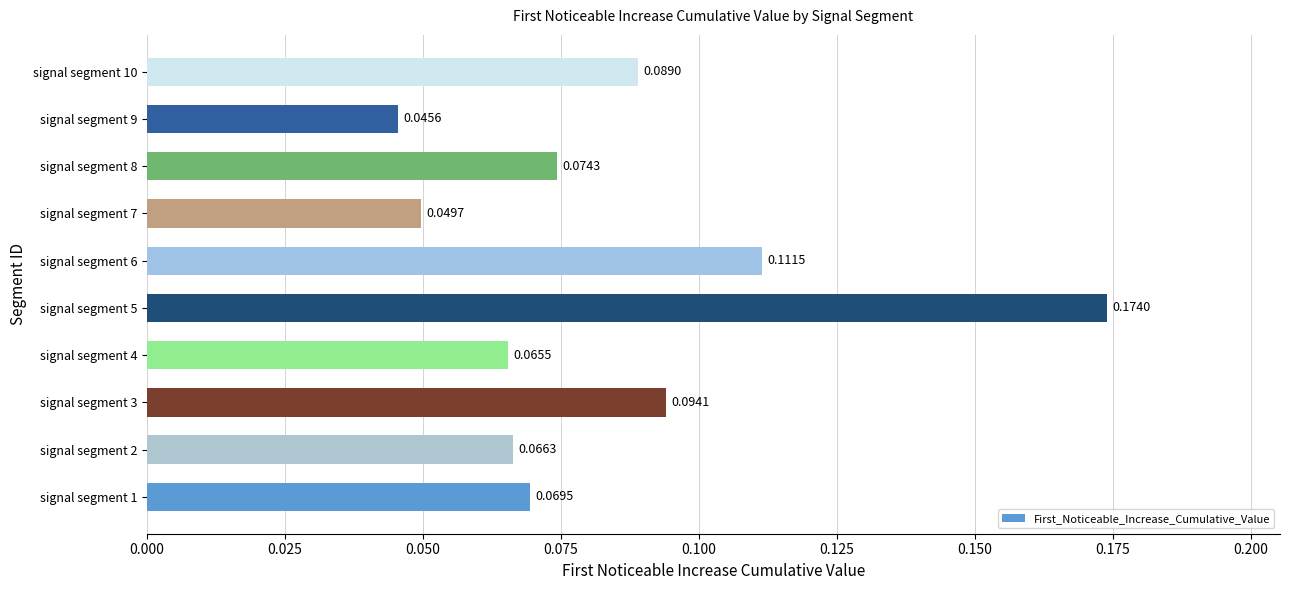

List the labels in order of value, largest first.

signal segment 5, signal segment 6, signal segment 3, signal segment 10, signal segment 8, signal segment 1, signal segment 2, signal segment 4, signal segment 7, signal segment 9